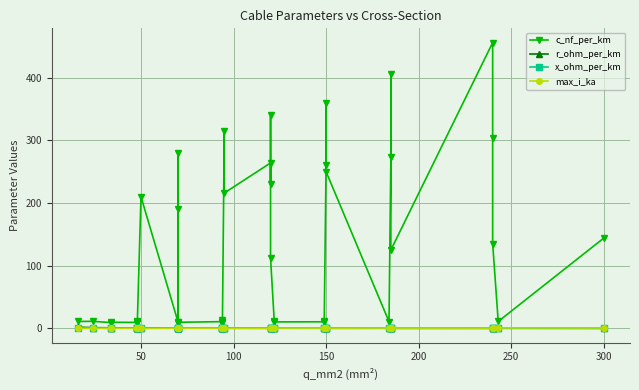

Which series has the largest total across all categories?

c_nf_per_km